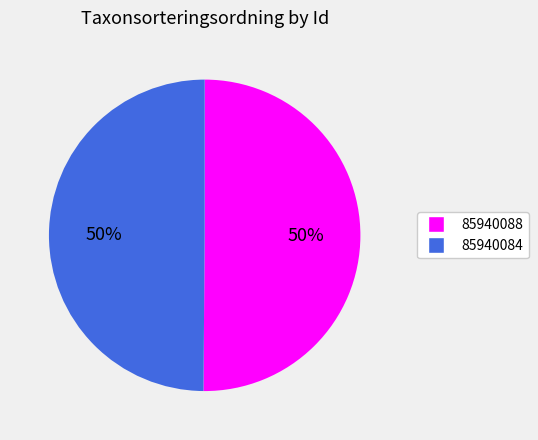

True or false: 85940088 accounts for 50% of the total.

True